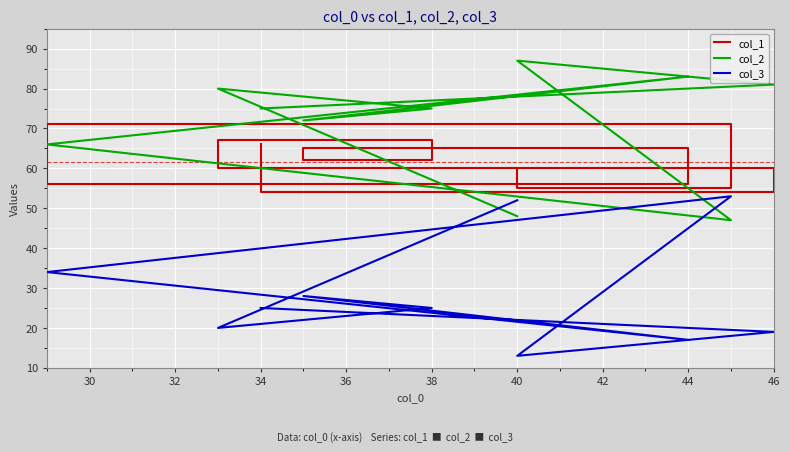

Is this an area chart (filled region under the line)?

No